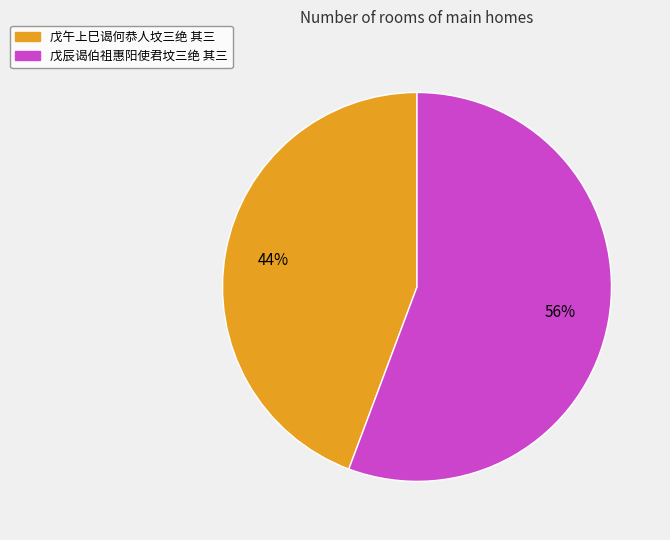

Combined, do 戊辰谒伯祖惠阳使君坟三绝 其三 and 戊午上巳谒何恭人坟三绝 其三 account for over 50%?

Yes